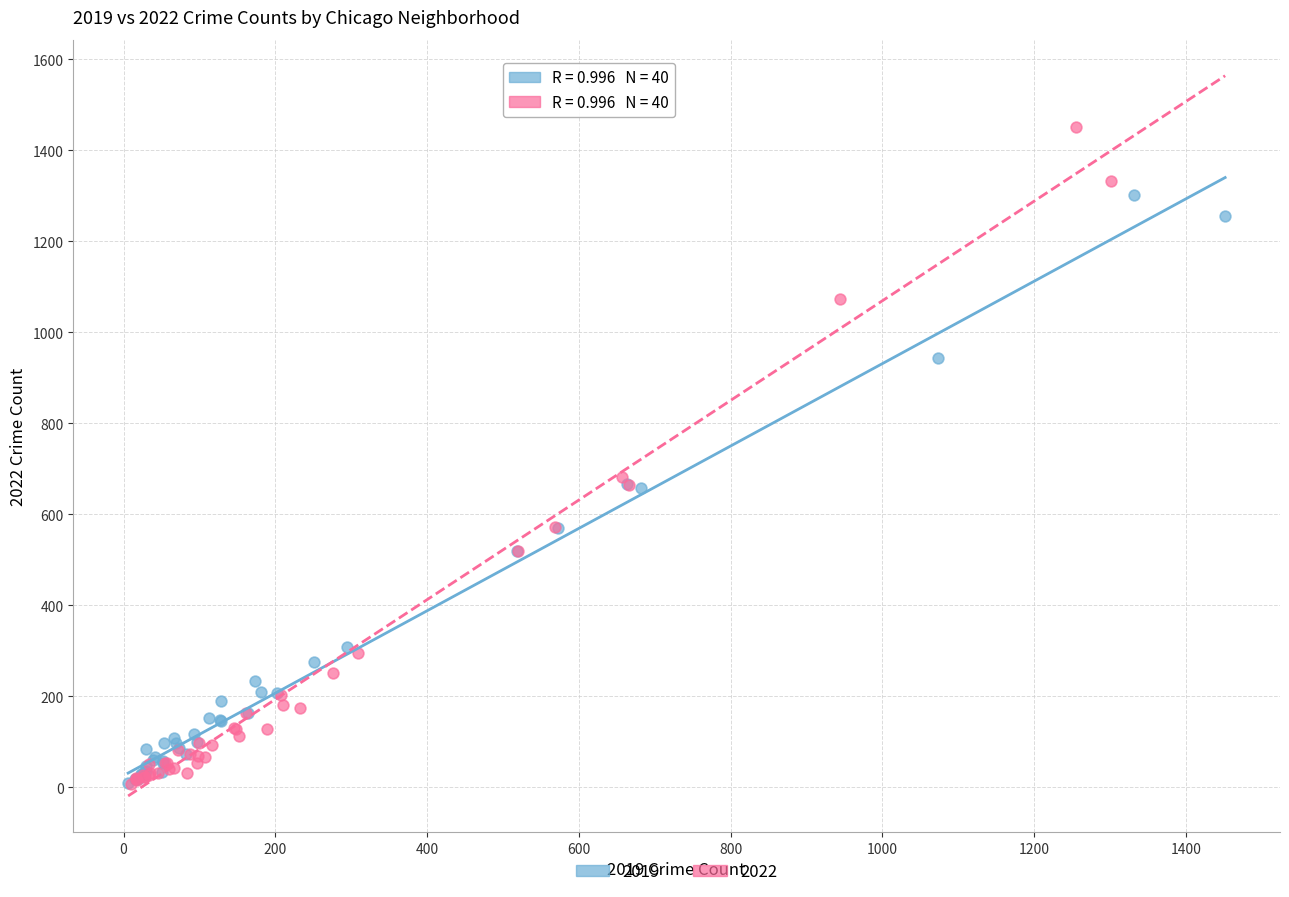

Which series reaches the maximum Y coordinate?

2022